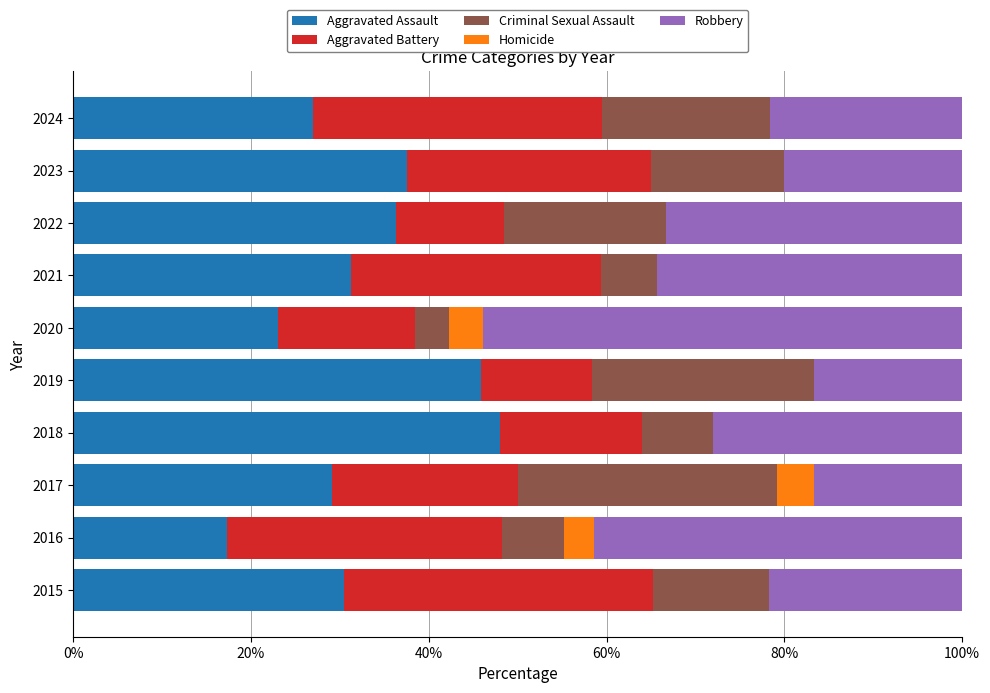

What is the total value across all series at 2015?

100.0